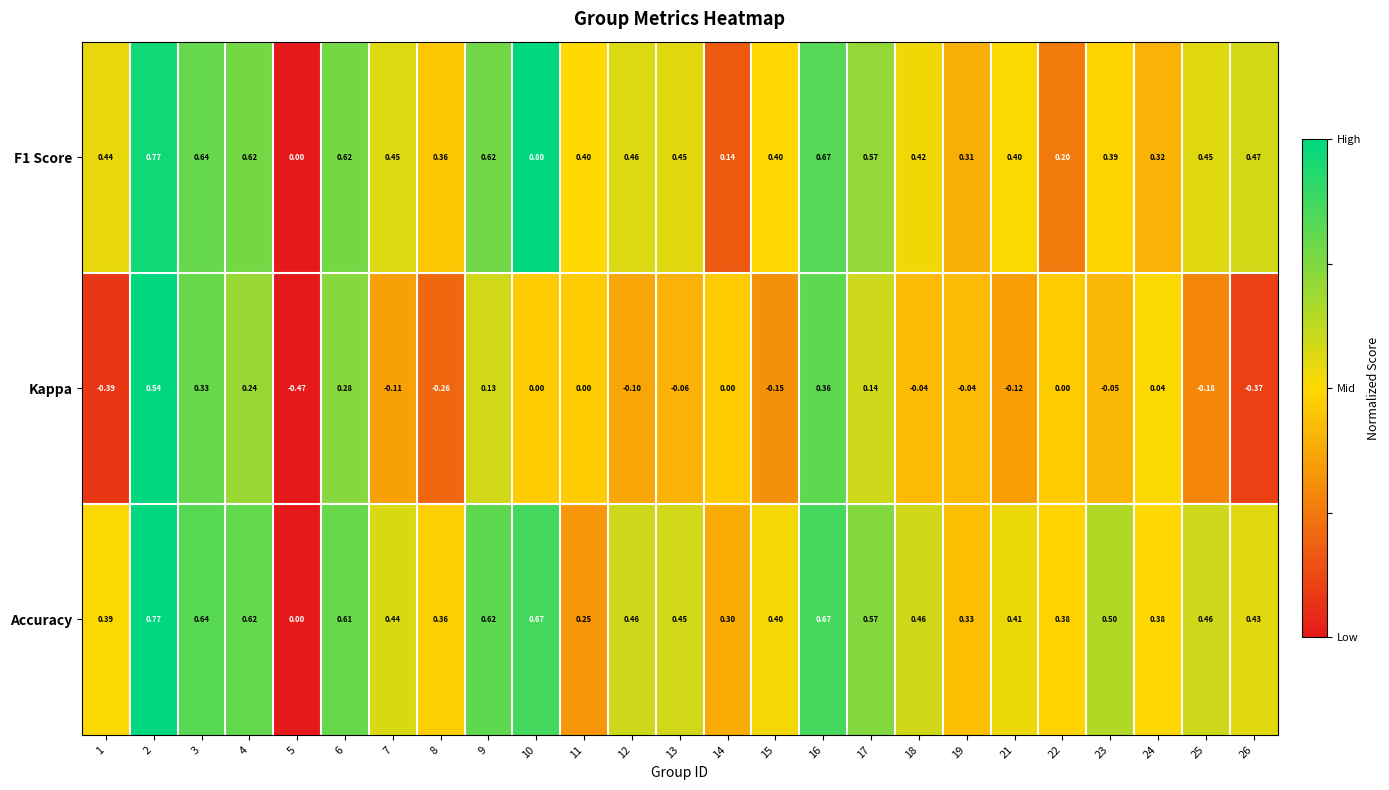

What is the total value across all series at 9?

1.4